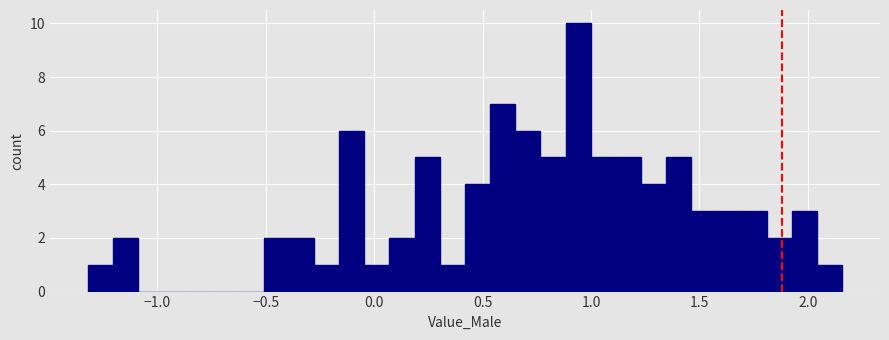

Read against the x-axis, roughly where is the centre of the tallest bar?

0.95